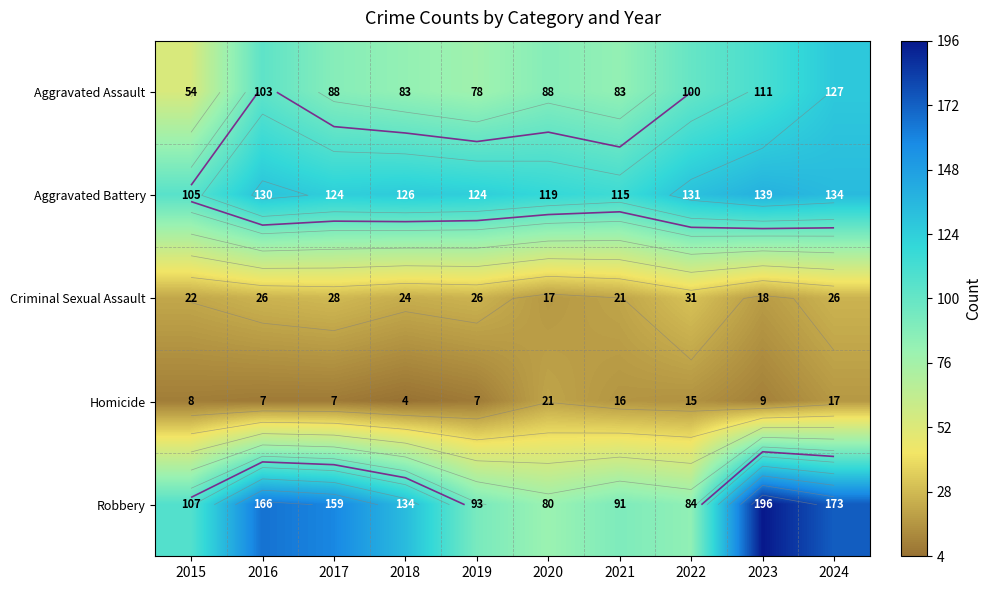

The Criminal Sexual Assault series shows 31 at 2022. True or false?

True